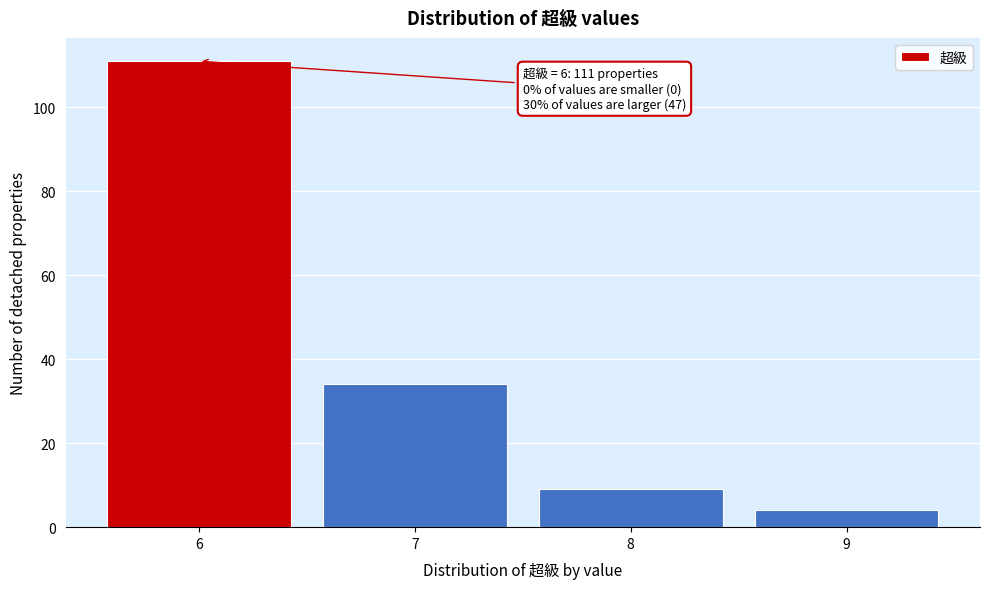

Reading right to left, list all the values displayed in this chart.

9=4	8=9	7=34	6=111